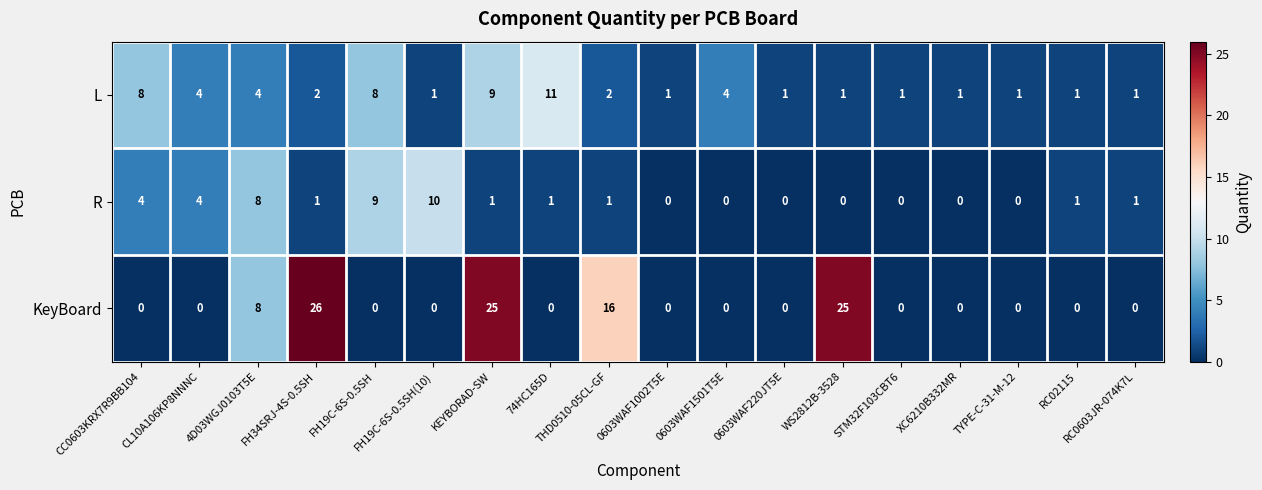

List the series in order of their overall mean, lowest first.

R, L, KeyBoard